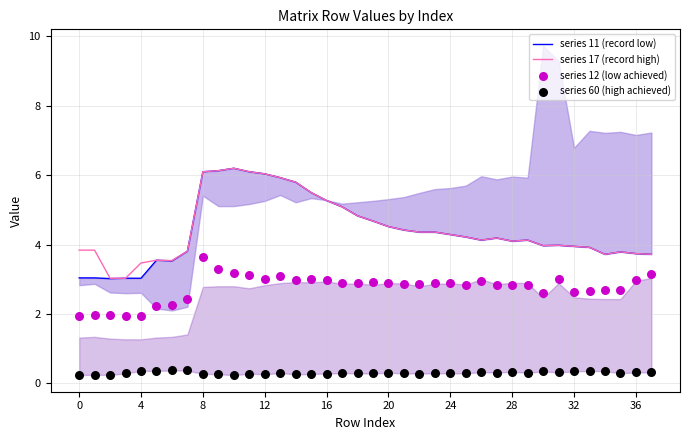

Which series has the largest total across all categories?

series 17 (record high)